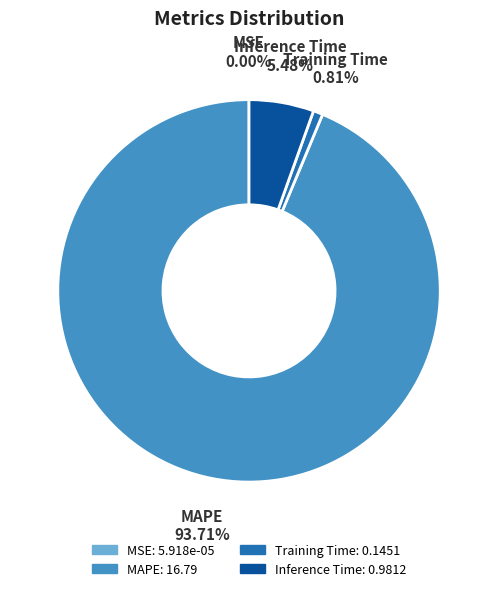

Which has a higher value, Training Time or Inference Time?

Inference Time